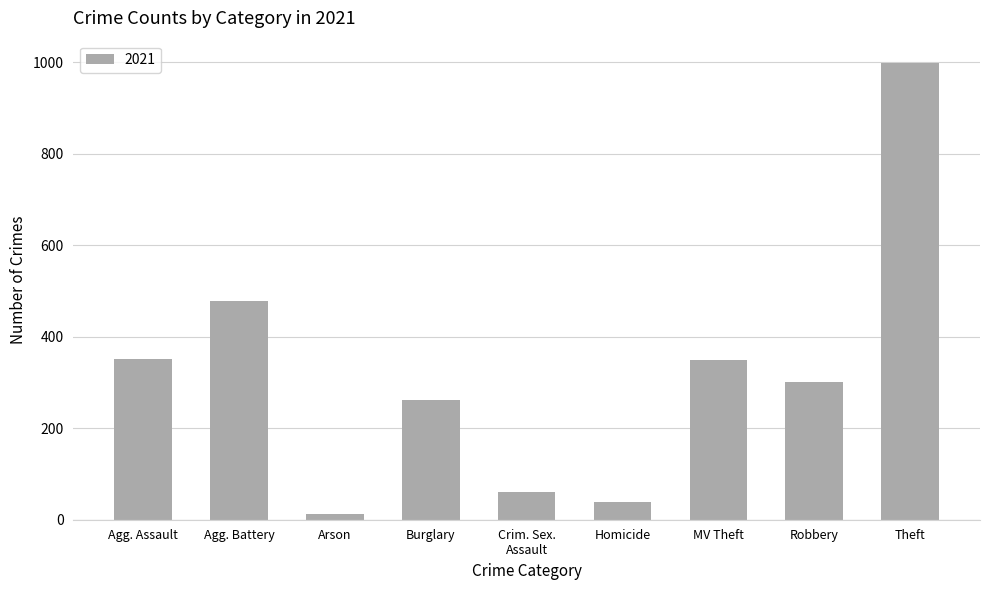

What is the ratio of the value at Robbery to the value at Burglary?

1.1